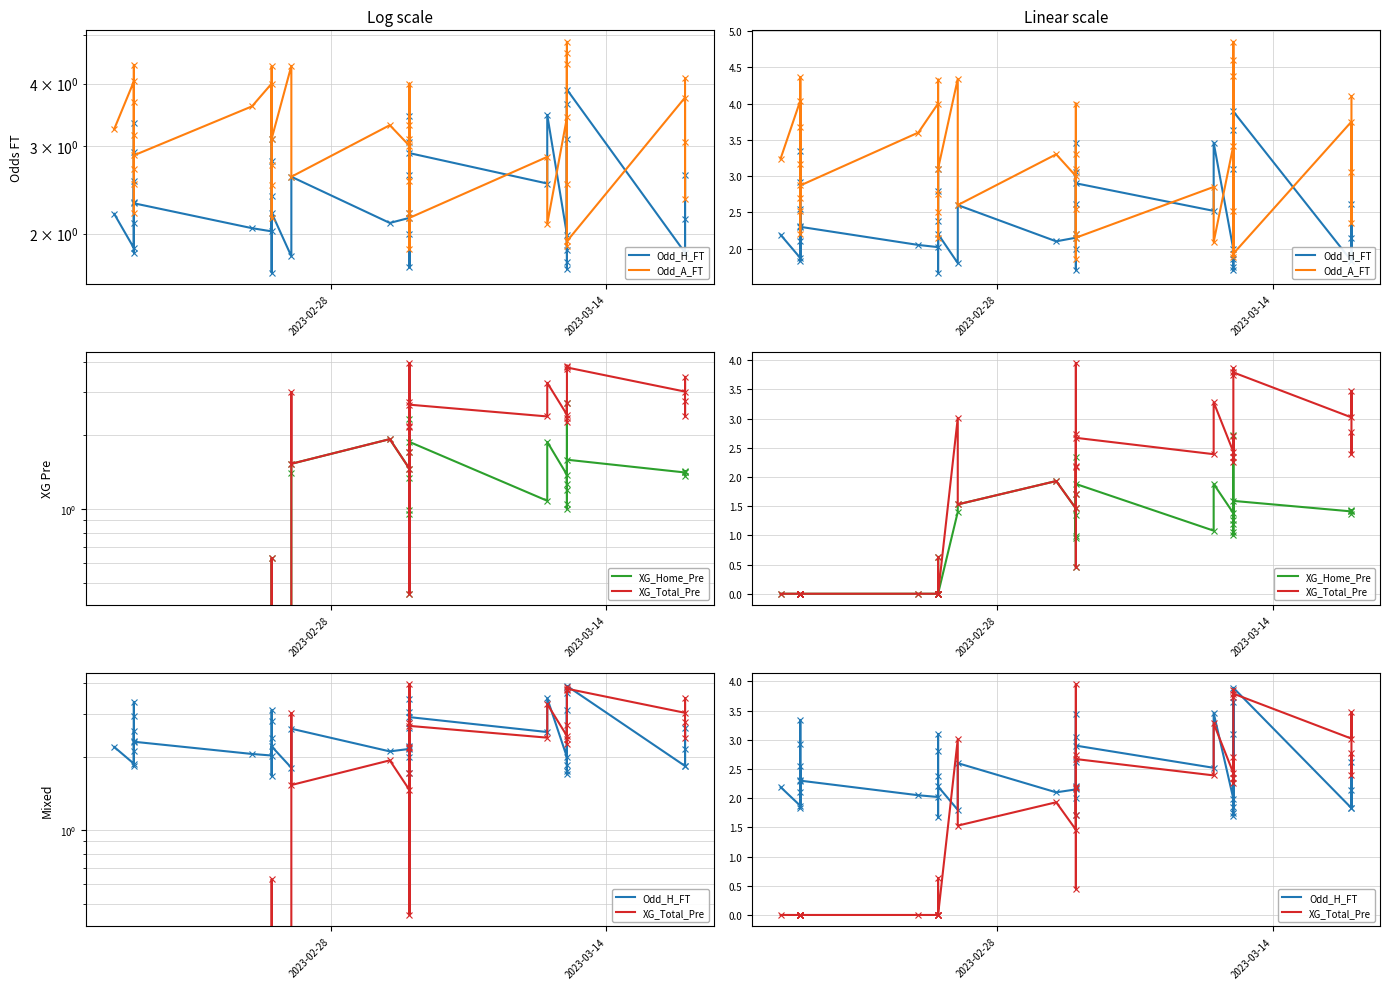

What are all the series names shown in the legend?

Odd_H_FT, Odd_A_FT, XG_Home_Pre, XG_Total_Pre